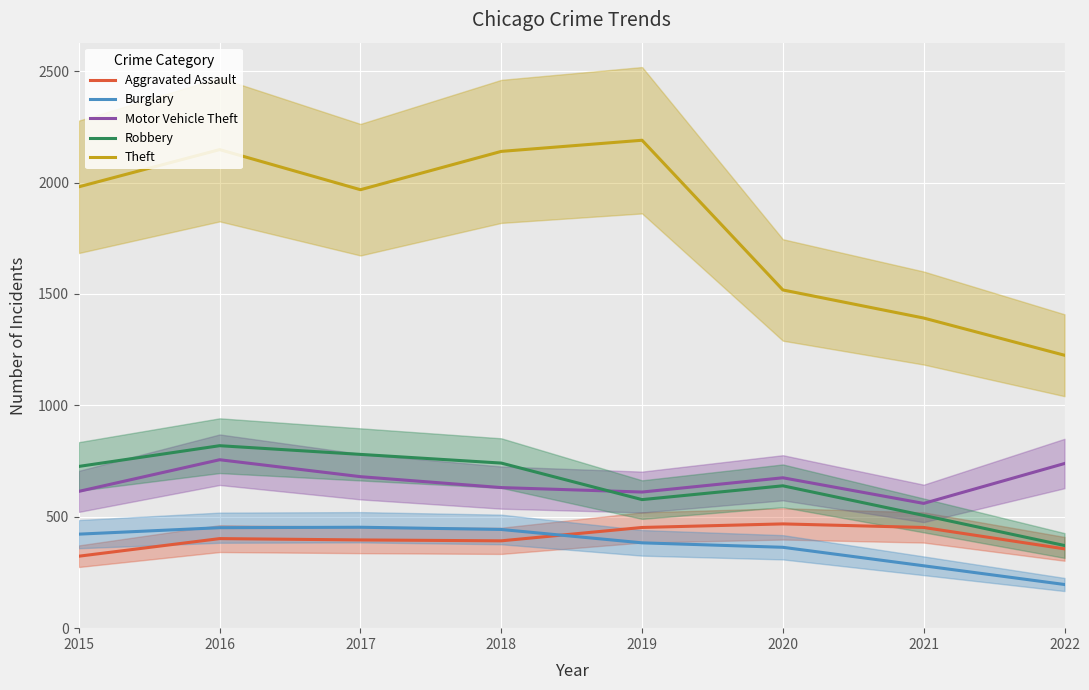

What is the sum of all Motor Vehicle Theft values?

5266